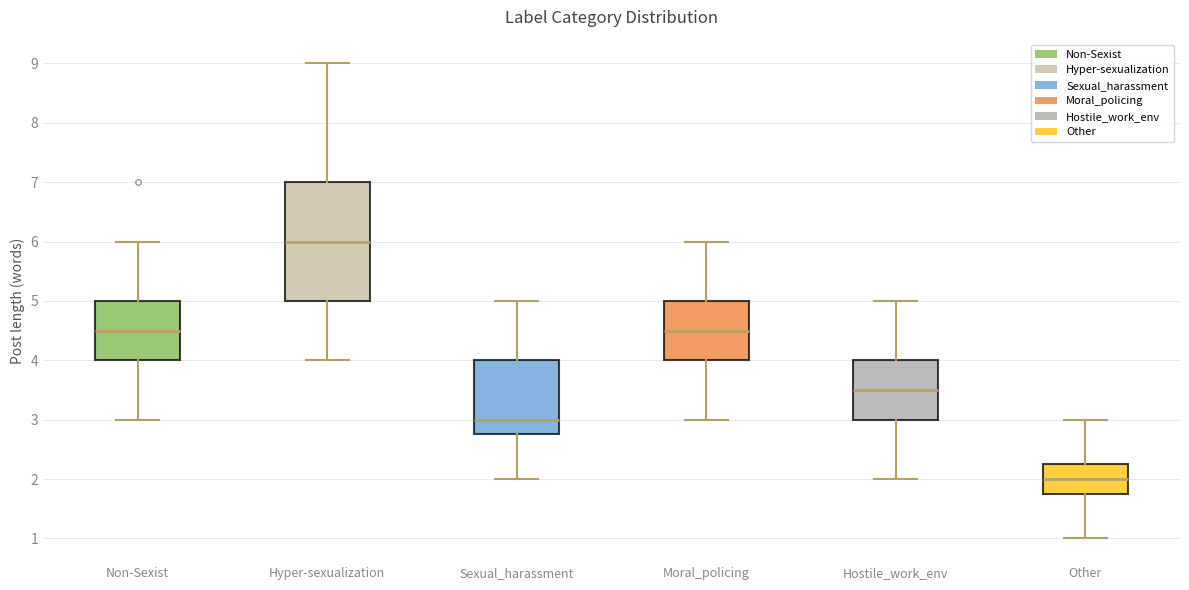

Where does the upper whisker of the box for Hostile_work_env end on the y-axis? The values are not printed on the chart, so give them approximately, as read against the axis.

5.0